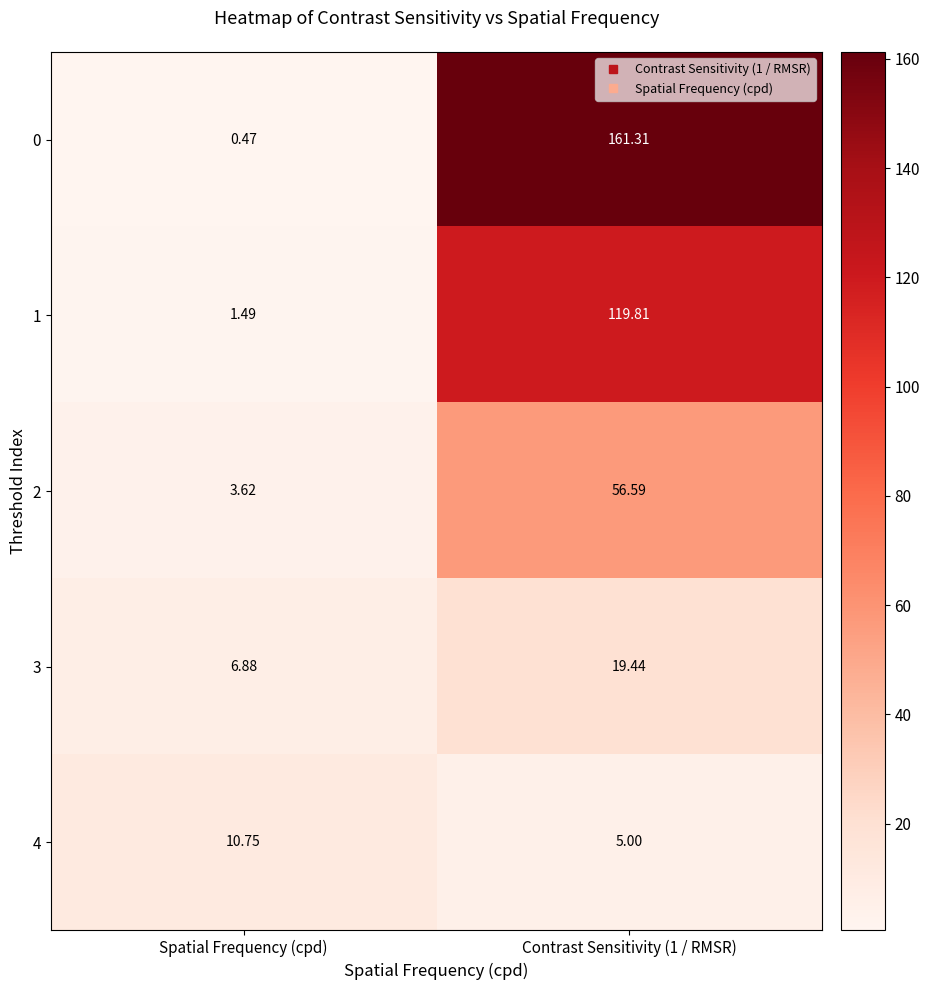

At which category does the chart reach its minimum across all series?

Spatial Frequency (cpd)